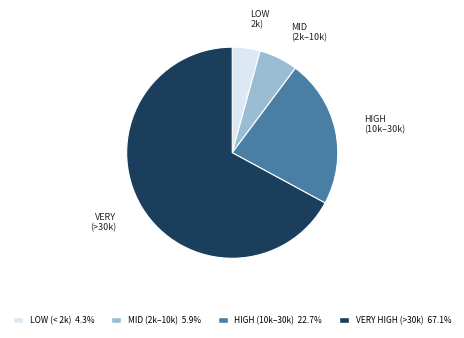

Does any single category account for the majority?

Yes